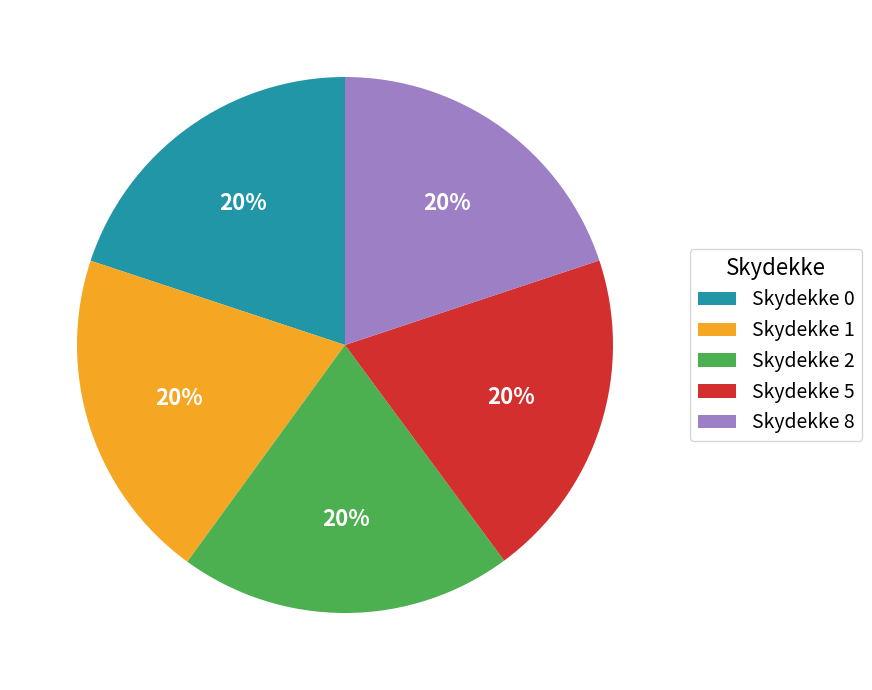

To the nearest percent, what is the average slice percentage?

20%